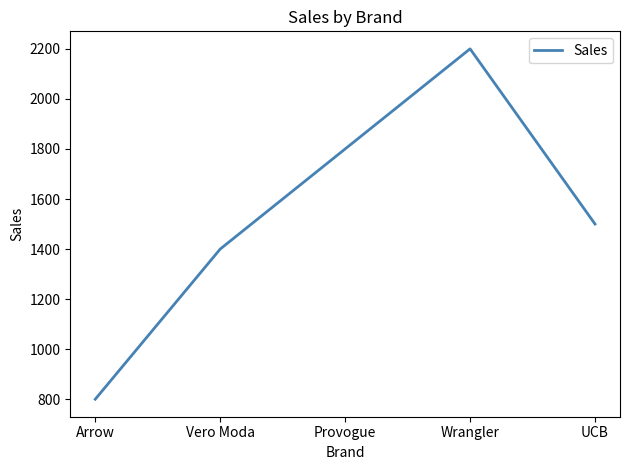

Approximately how many times larger is the value at Provogue compared to Wrangler?

0.8